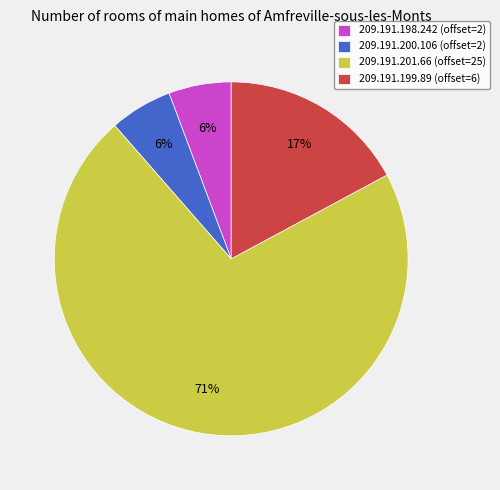

Which slice is the largest?

209.191.201.66